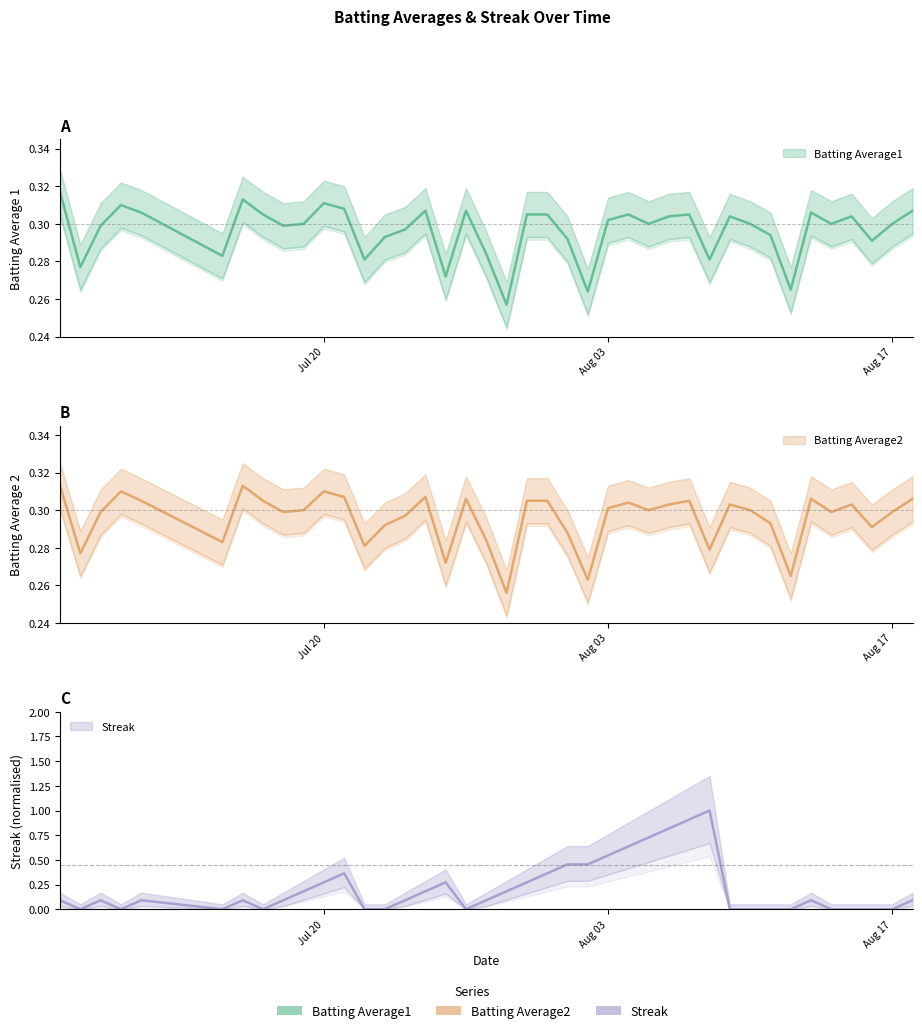

What is the difference between the maximum and minimum values in the Batting Average2 series?

0.1